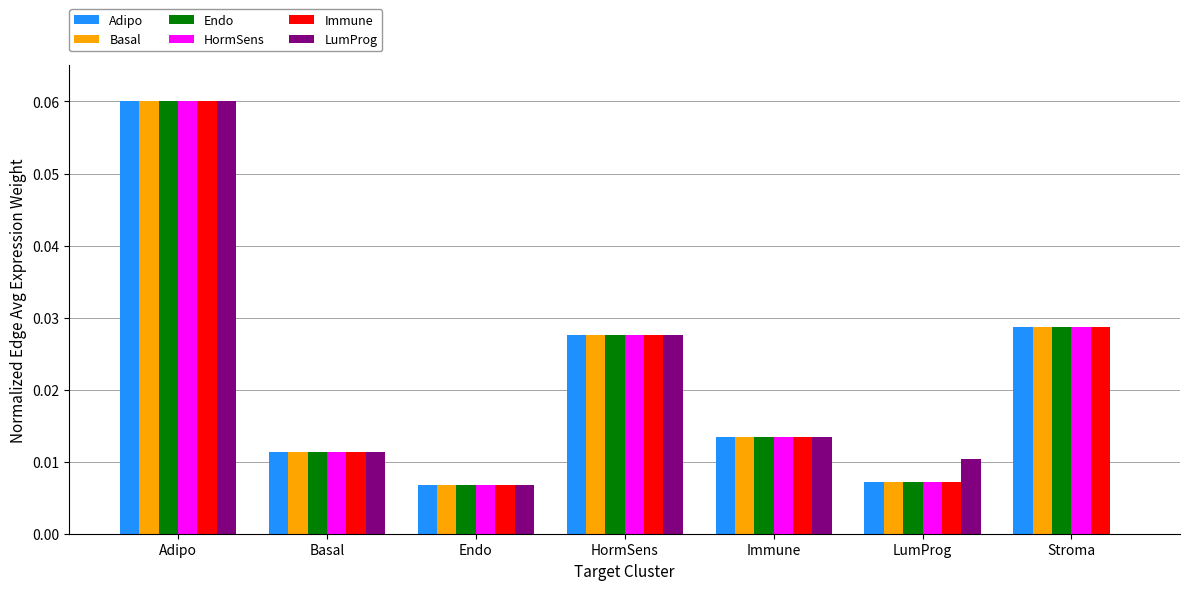

How many Adipo values are between 0 and 1?

7